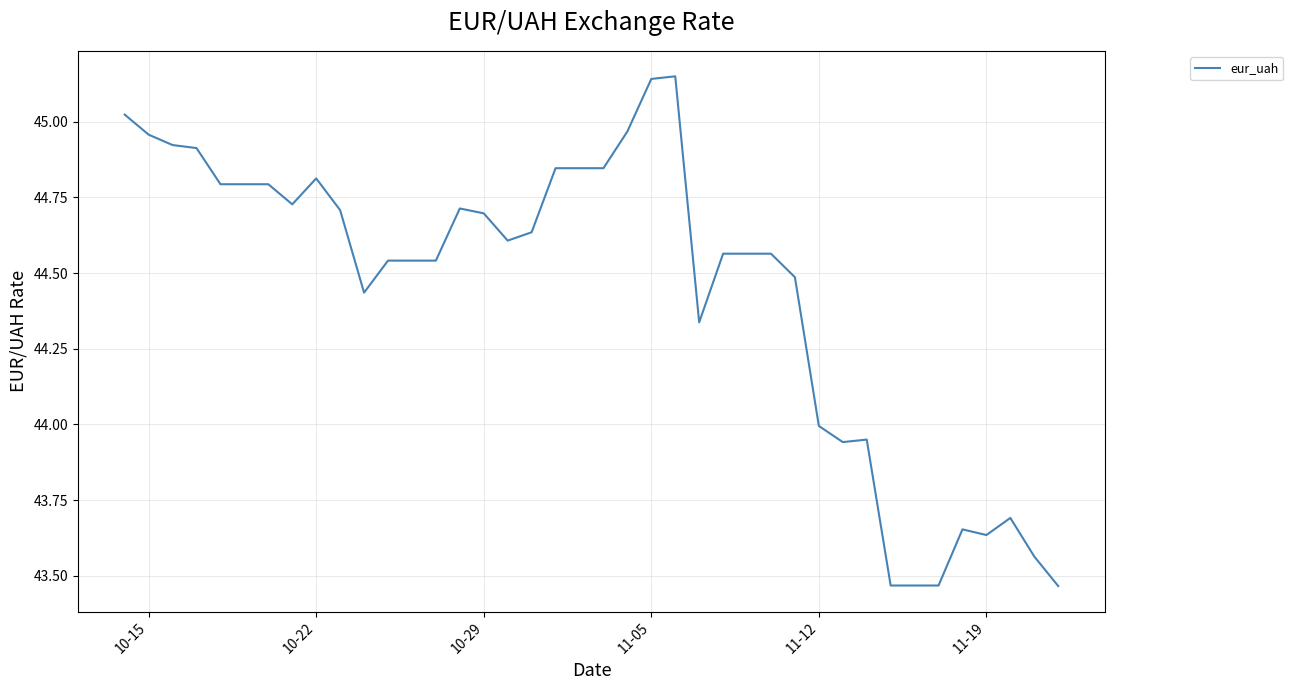

Is it true that the value at 10-22 is 21.6?

False